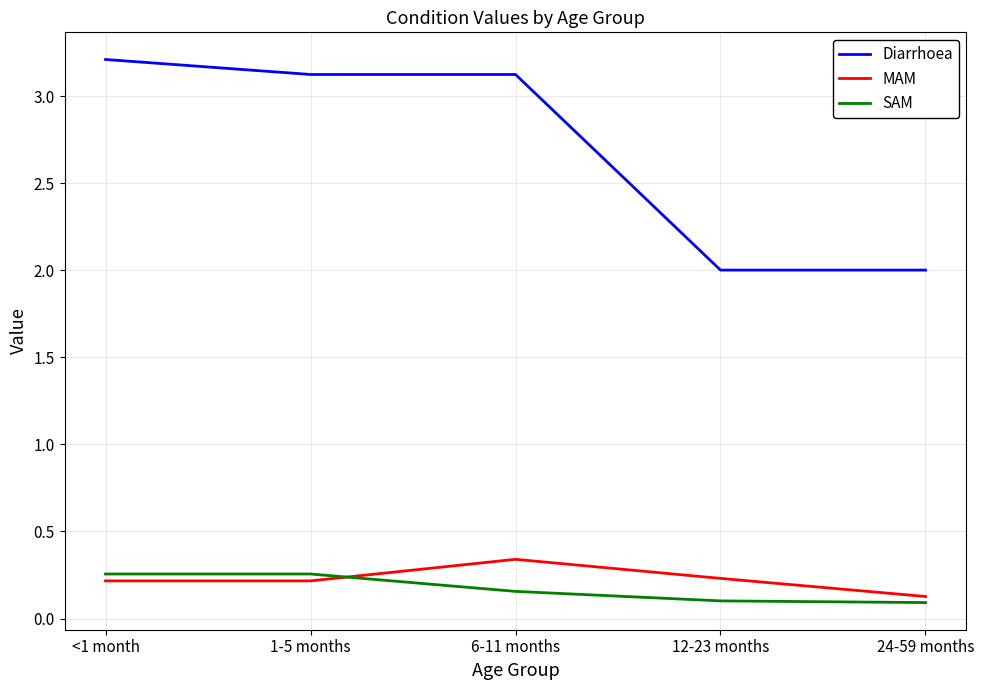

After their last crossing, which series has the higher values: MAM or SAM?

MAM